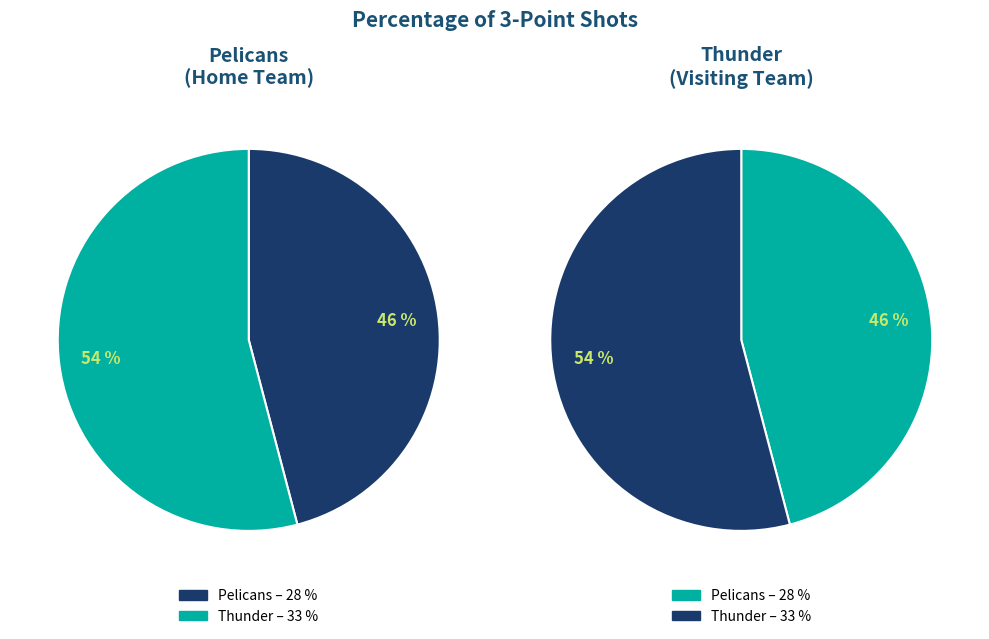

To the nearest percent, what is the average slice percentage?

50%